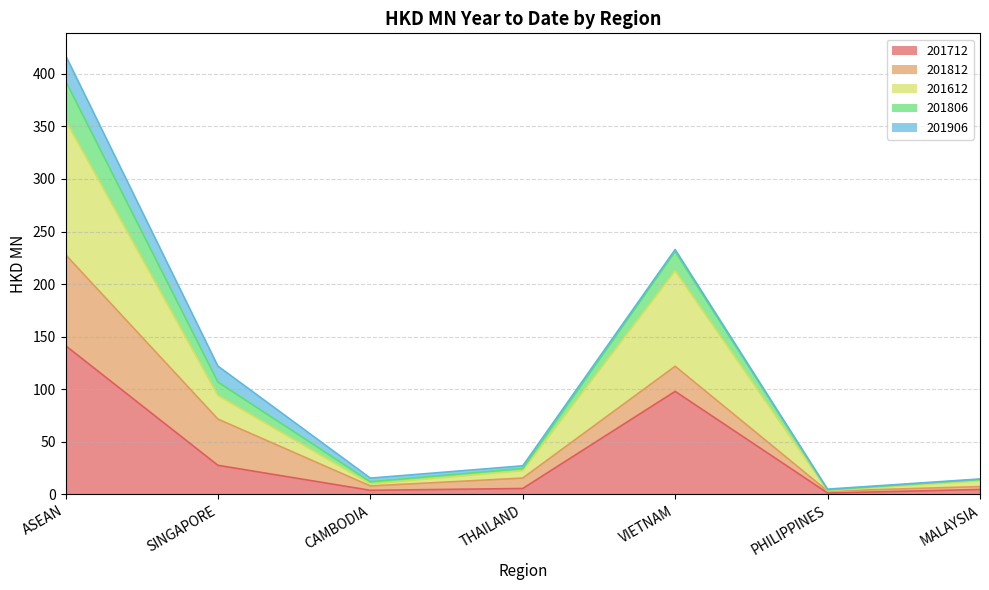

At how many categories does at least one series exceed 338?

1